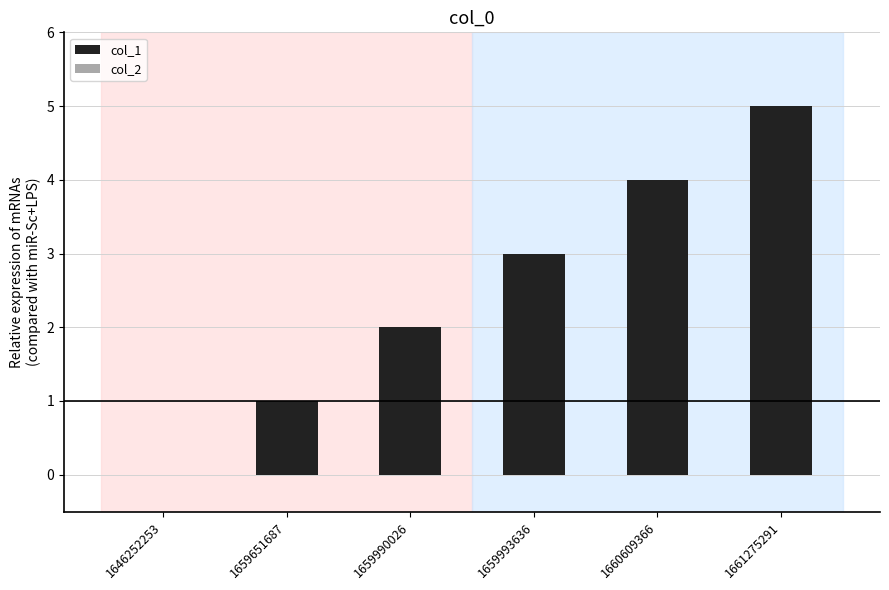

What is the sum of all values?

15